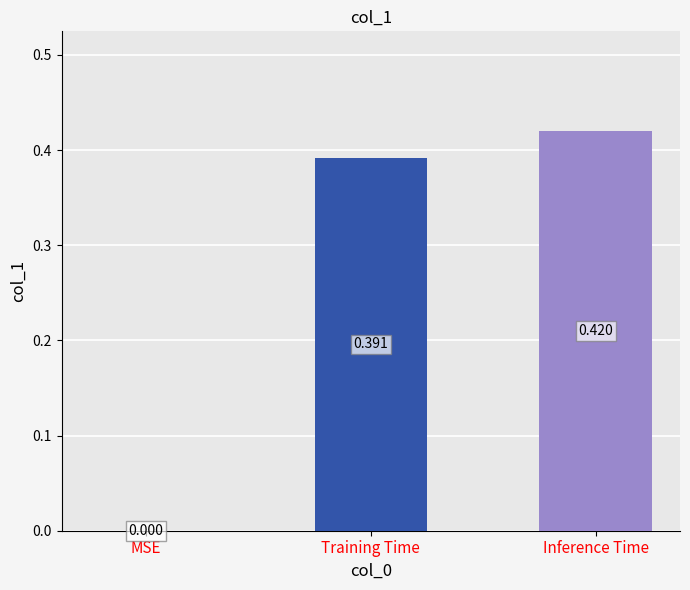

At which category does the chart reach its peak across all series?

Inference Time